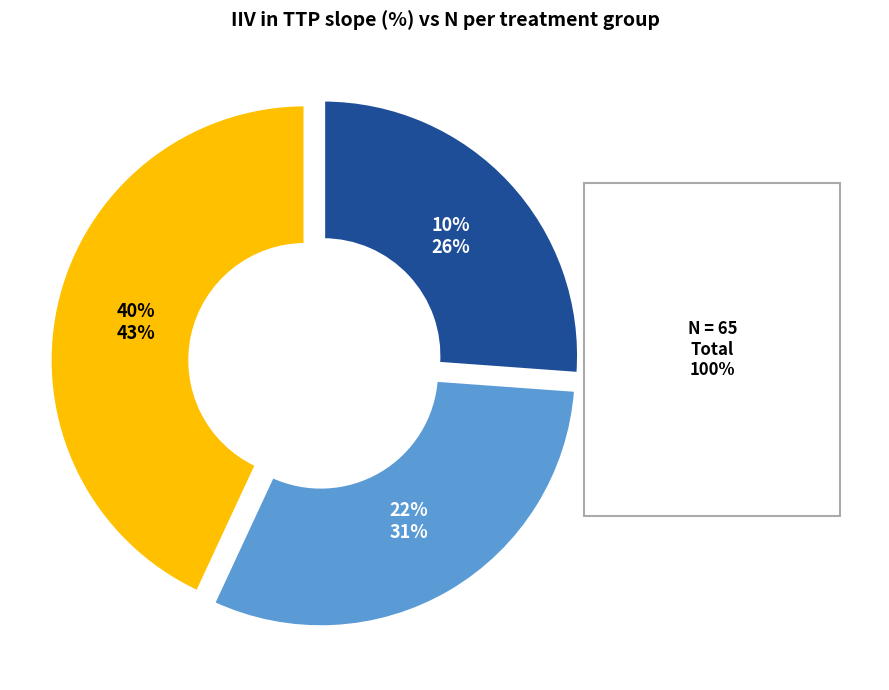

Does any single category account for the majority?

No